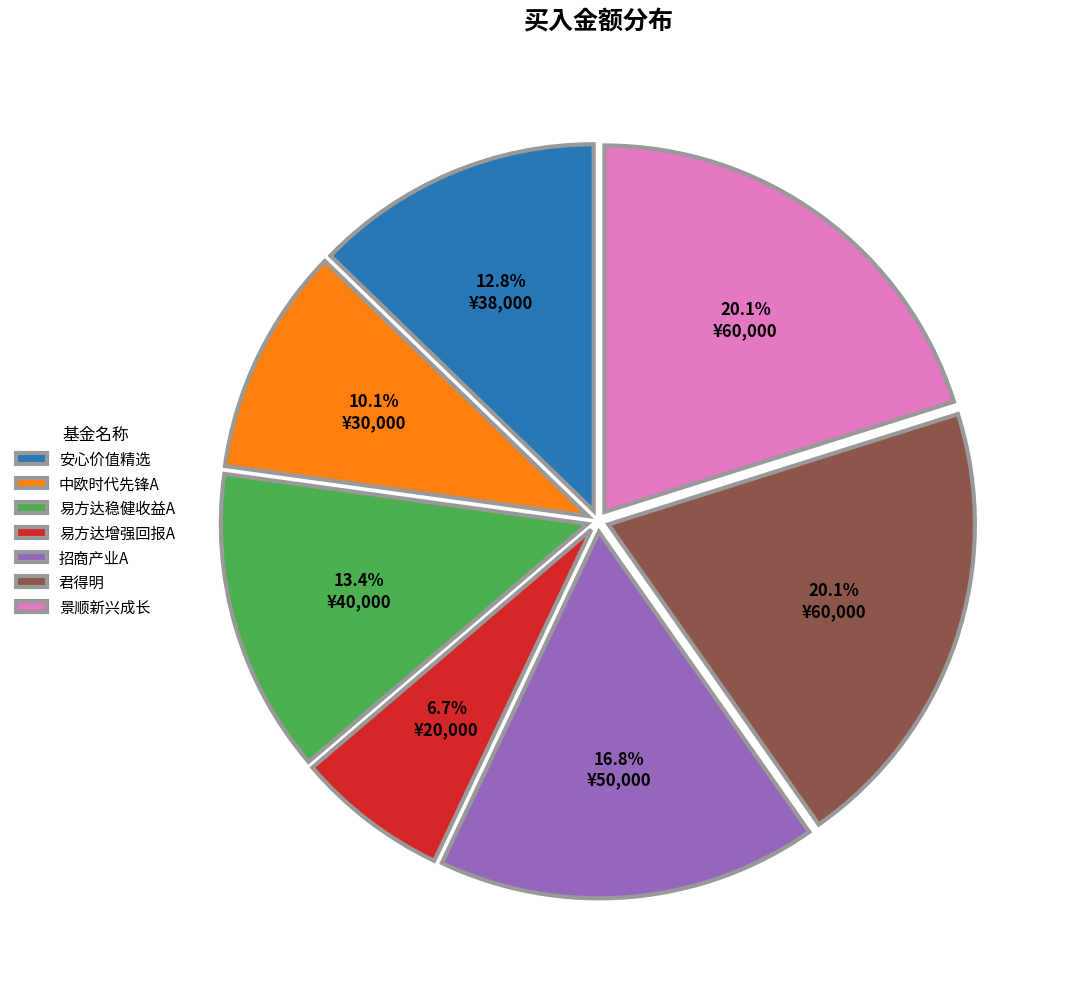

Is 招商产业A the majority of the pie?

No